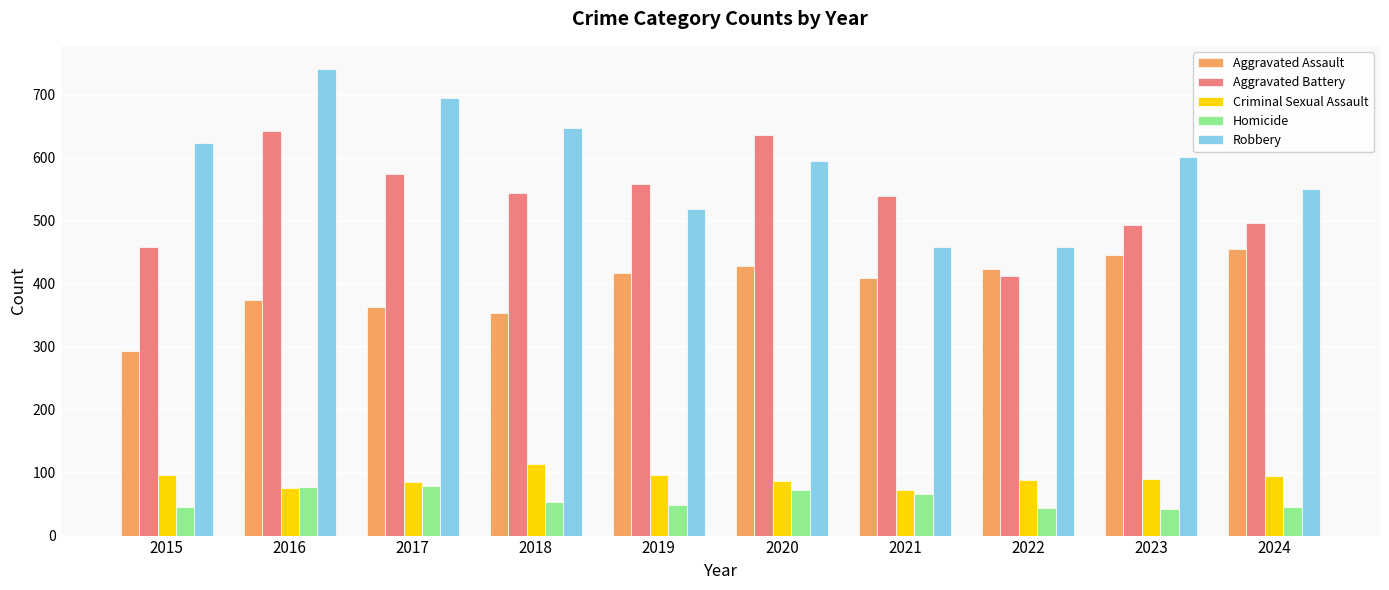

What is the approximate value of Criminal Sexual Assault at 2020, to the nearest 10?

90